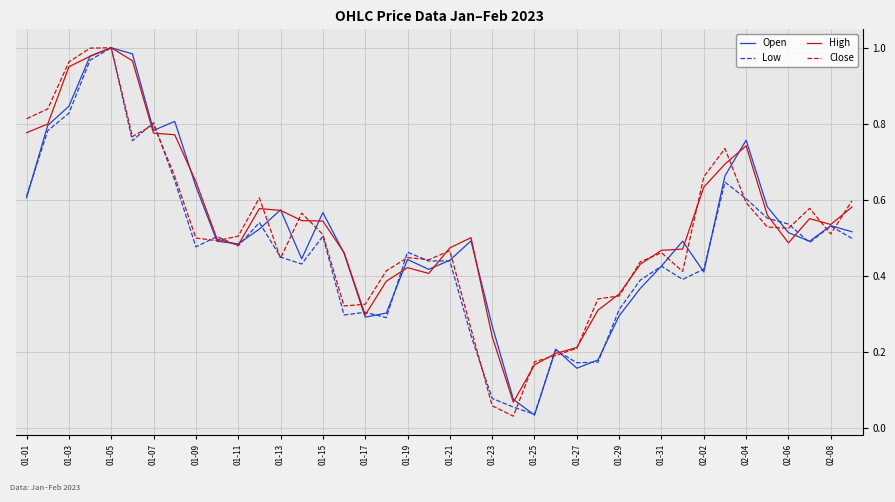

How many times do Low and High cross each other?

12